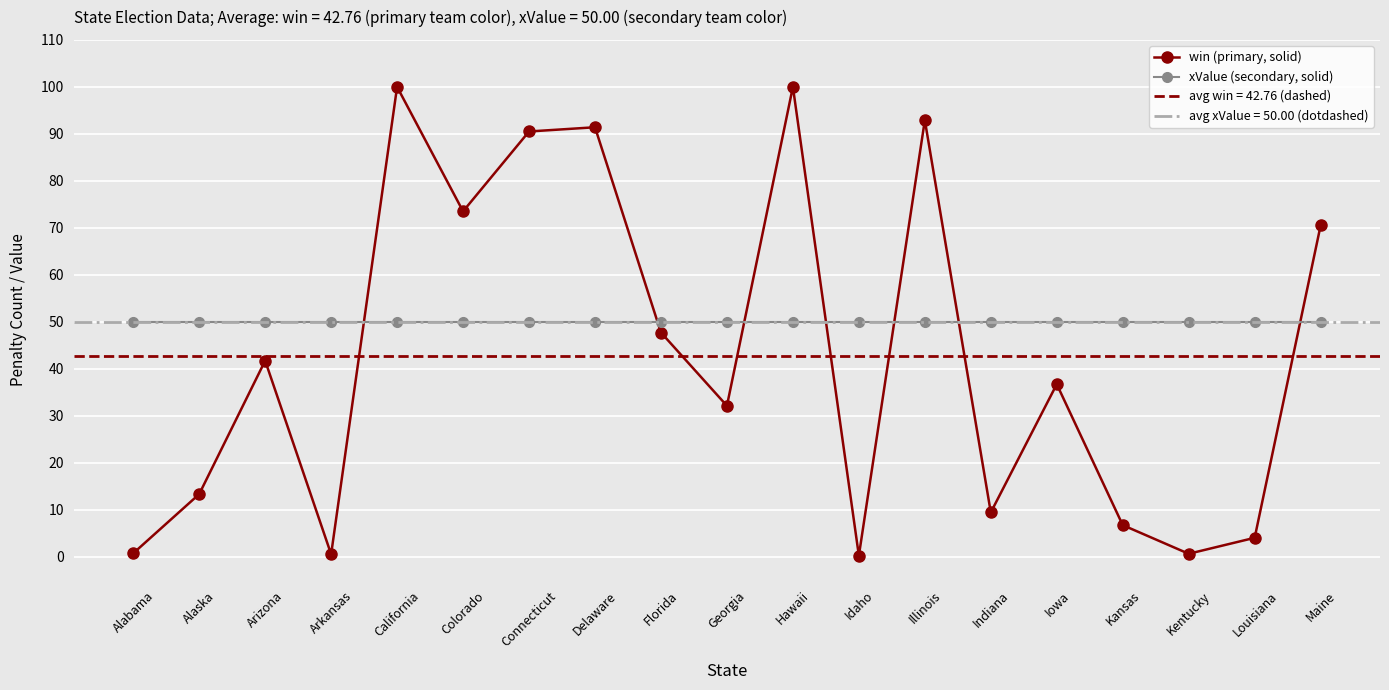

List the labels in order of xValue (secondary, solid) value, largest first.

Alabama, Alaska, Arizona, Arkansas, California, Colorado, Connecticut, Delaware, Florida, Georgia, Hawaii, Idaho, Illinois, Indiana, Iowa, Kansas, Kentucky, Louisiana, Maine